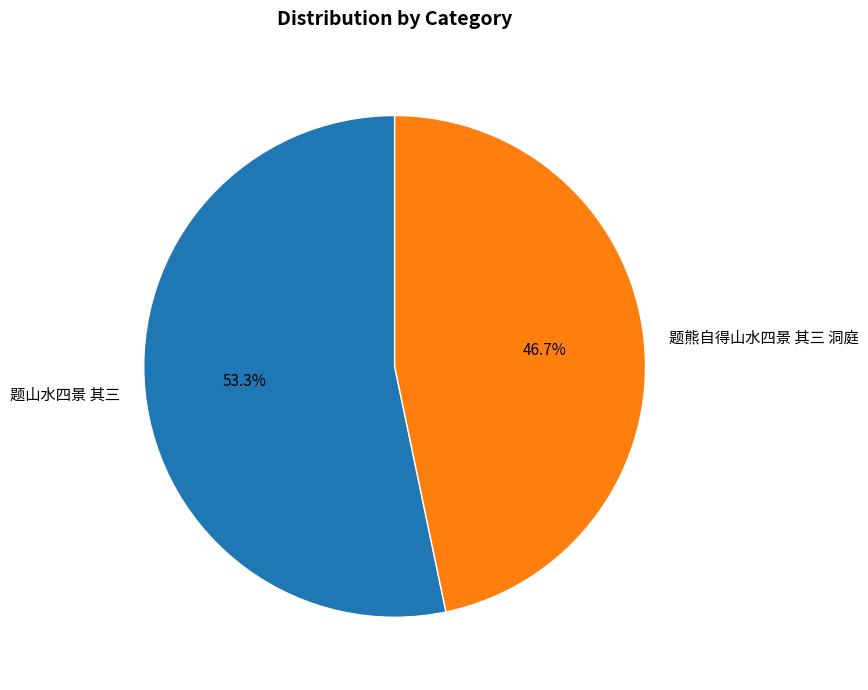

Which slice represents more than half of the pie?

题山水四景 其三